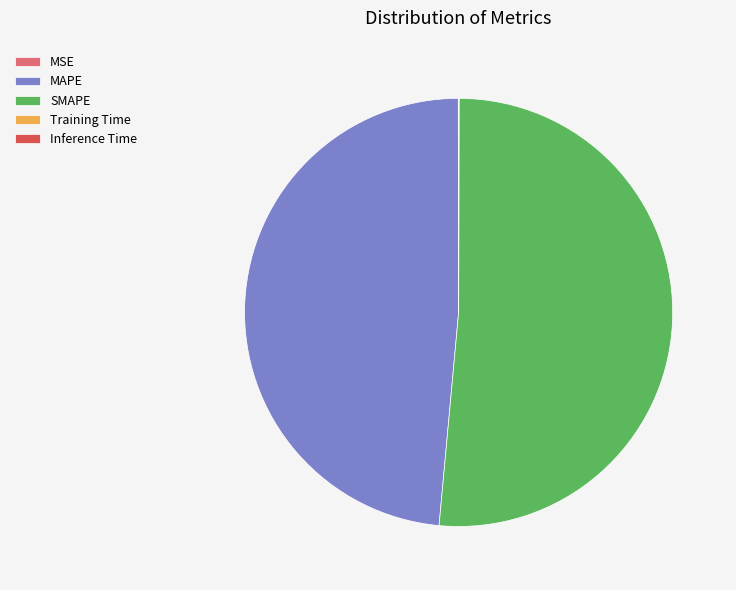

Is it true that MAPE is 37% of the pie?

False